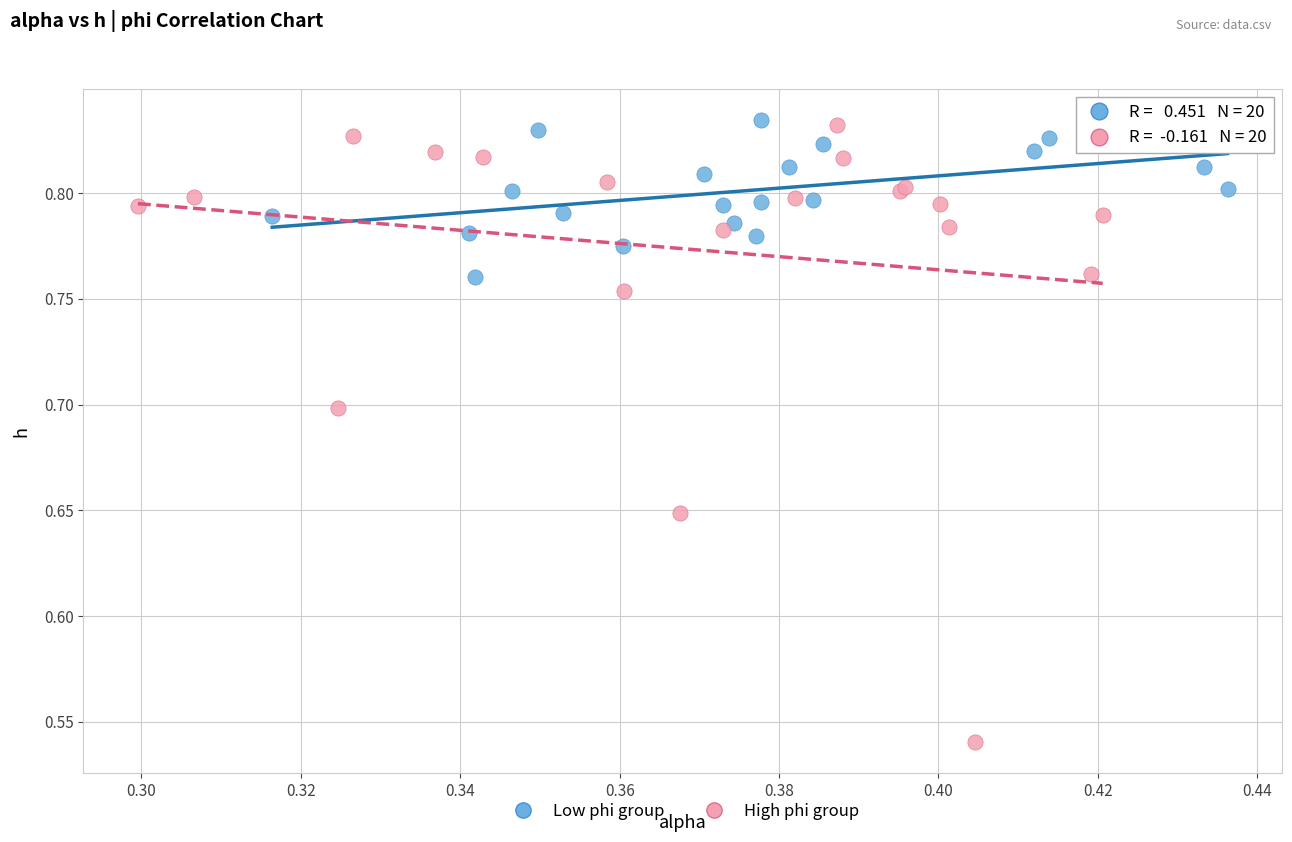

Which series has the largest Y range (max minus min)?

High phi group